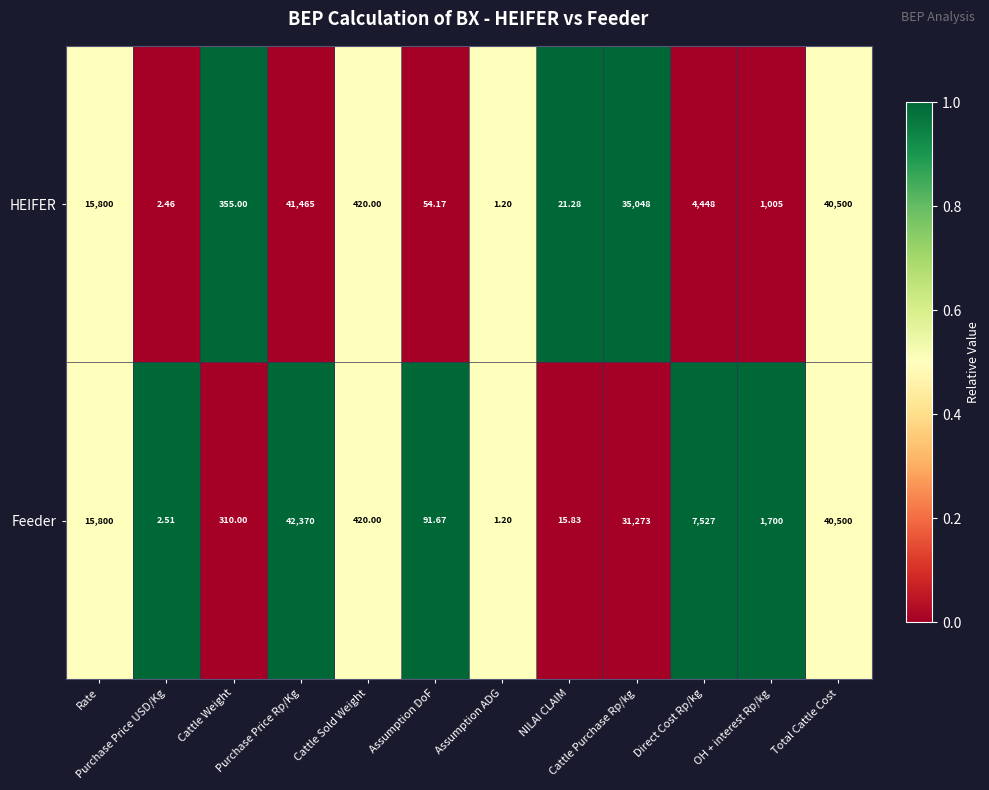

Which series has the largest total across all categories?

Feeder